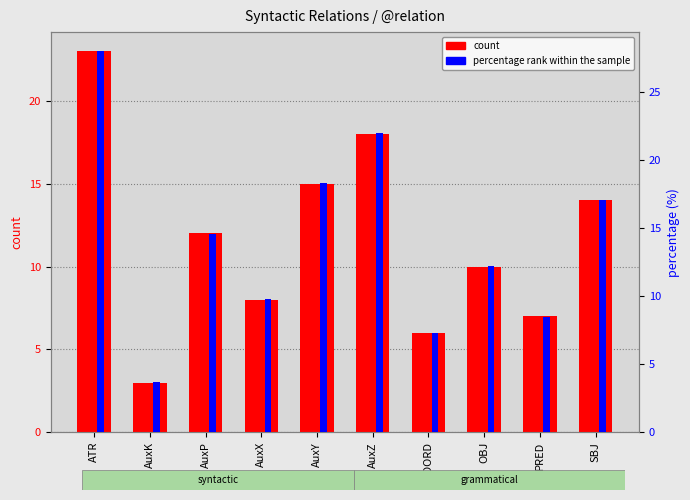

Is the value of count at AuxY greater than the value of percentage rank within the sample at AuxZ?

No